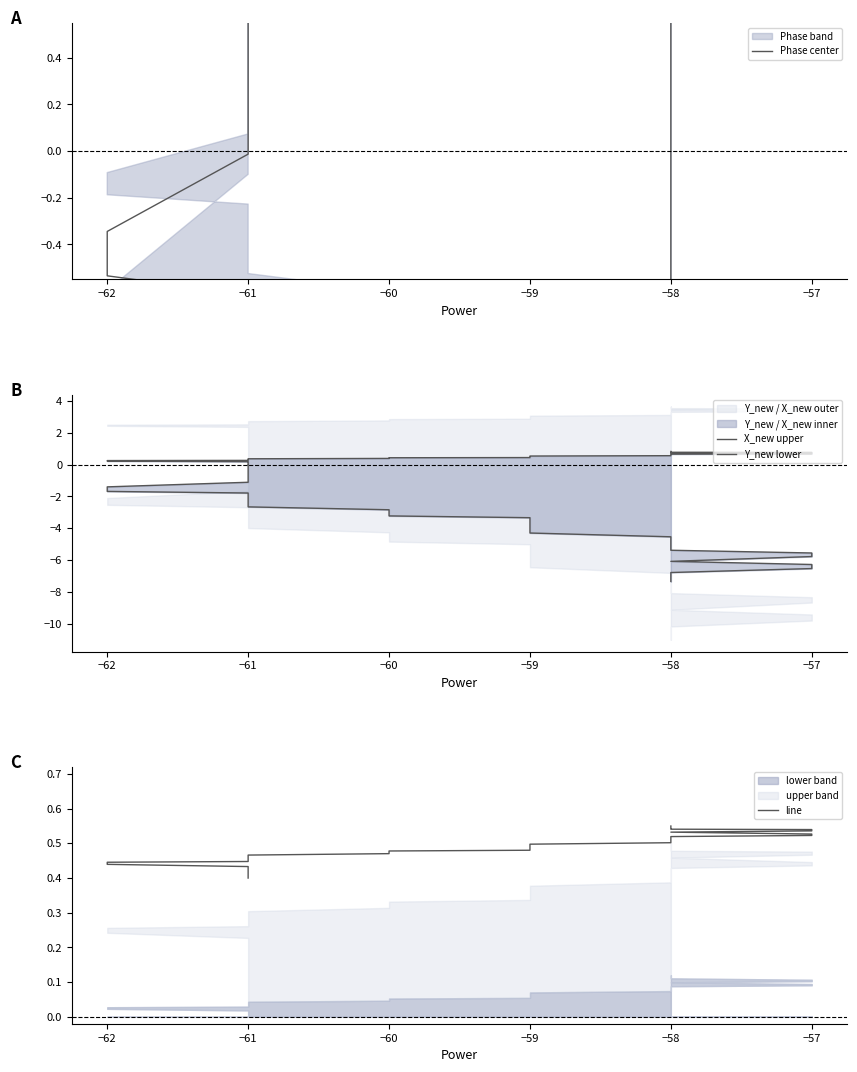

What is the maximum value shown in the chart?

3.4